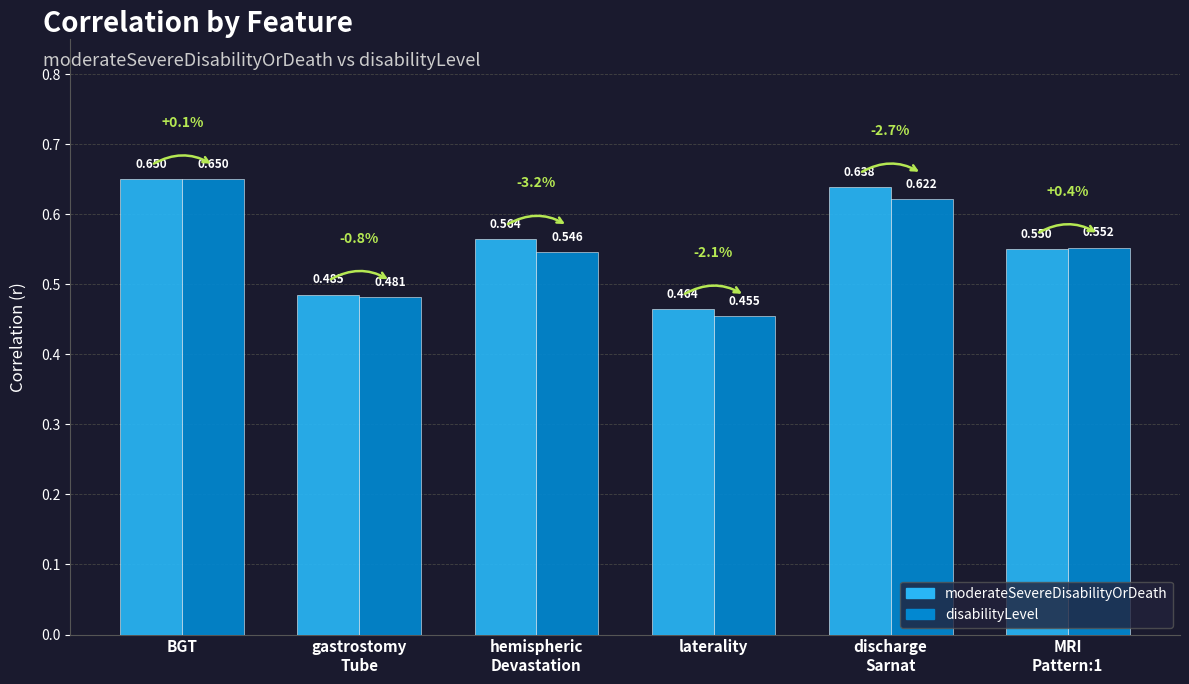

At which category is the sum across all series the highest?

BGT